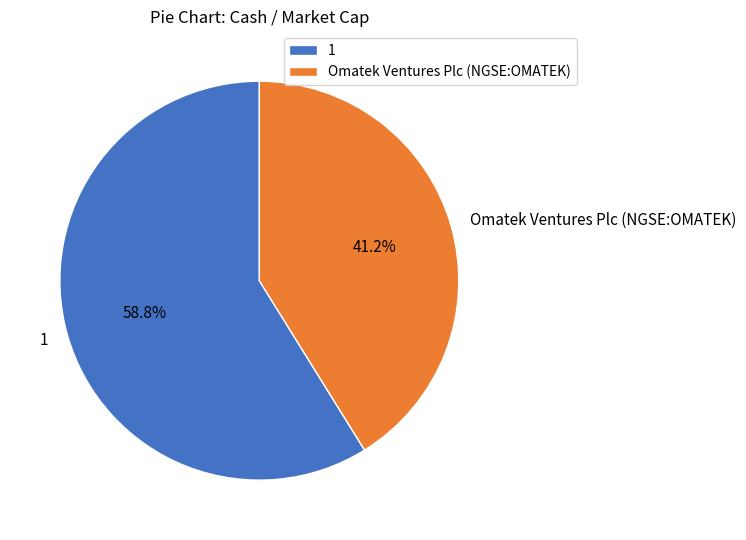

To the nearest percent, what is the difference between the Omatek Ventures Plc (NGSE:OMATEK) and 1 slice percentages?

18%